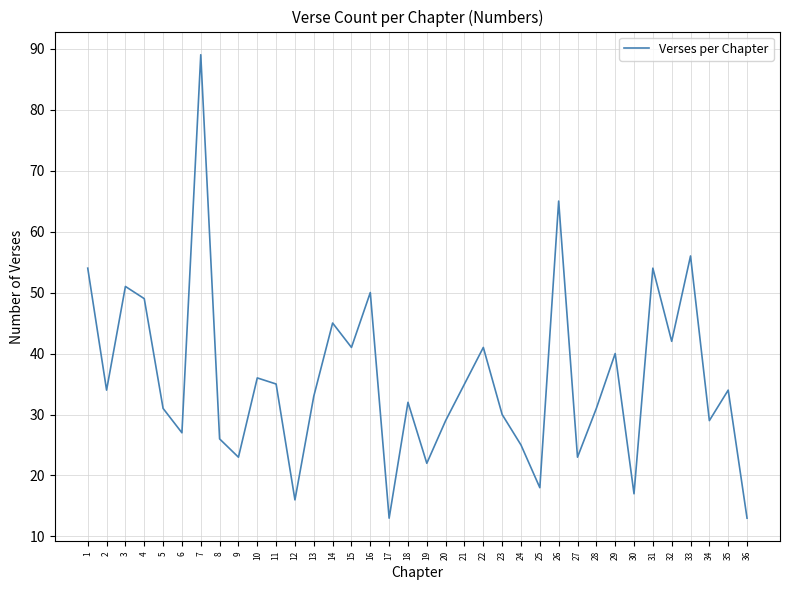

How many interior local peaks (higher than both neighbors) does the data have?

12